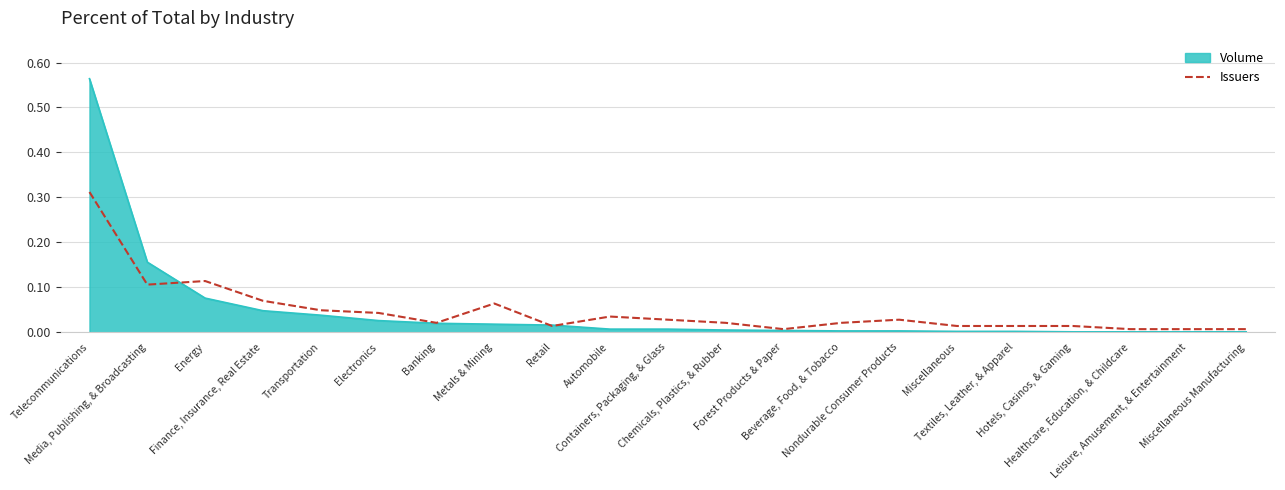

Which series has the widest spread of values?

Volume